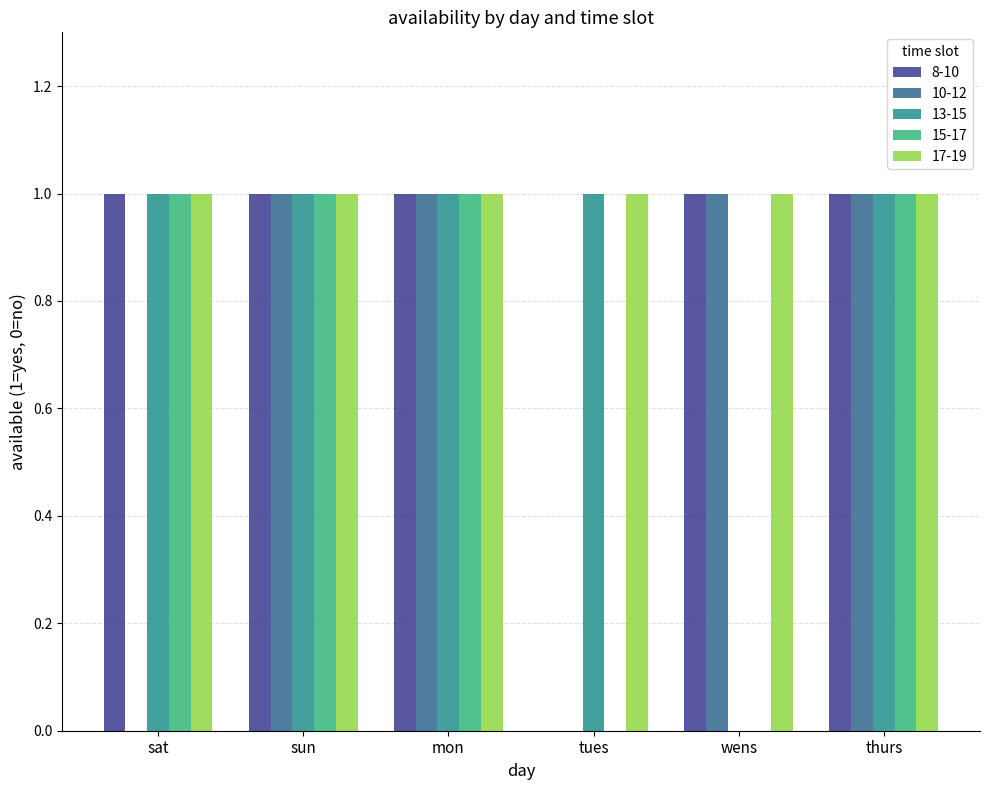

What is the total value across all series at mon?

5